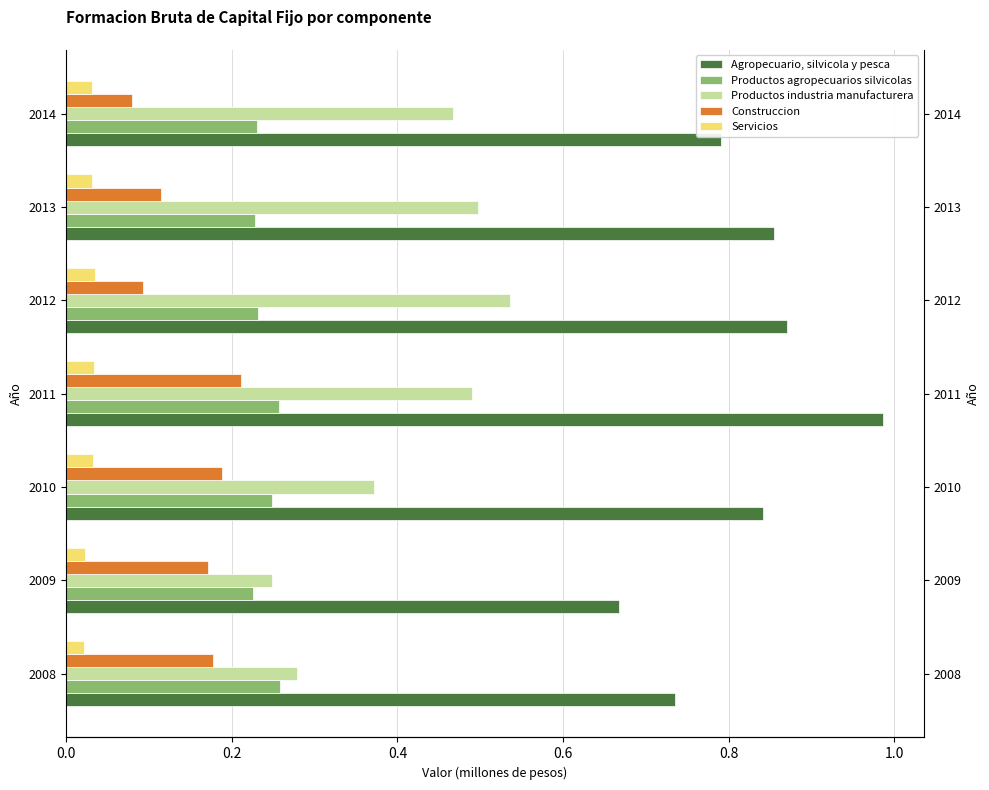

What is the total value across all series at 2011?

2.0